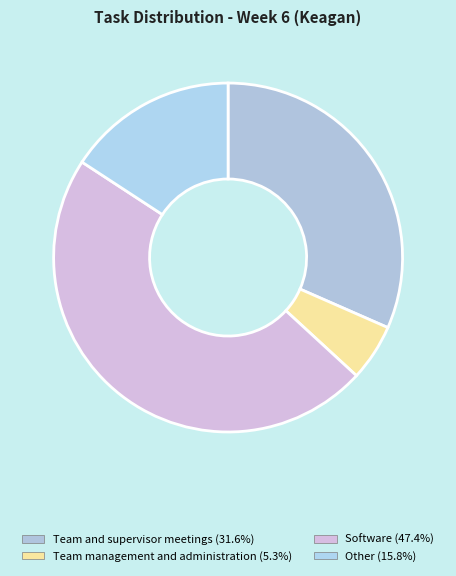

Which slice is the largest?

Software